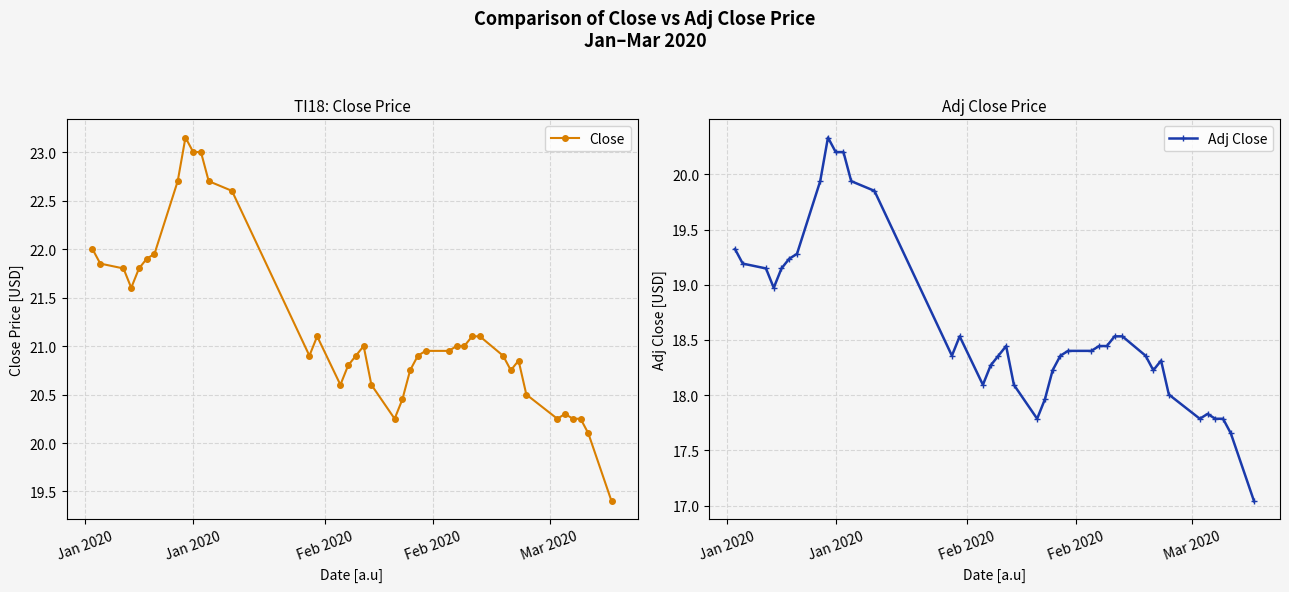

What are all the series names shown in the legend?

Close, Adj Close